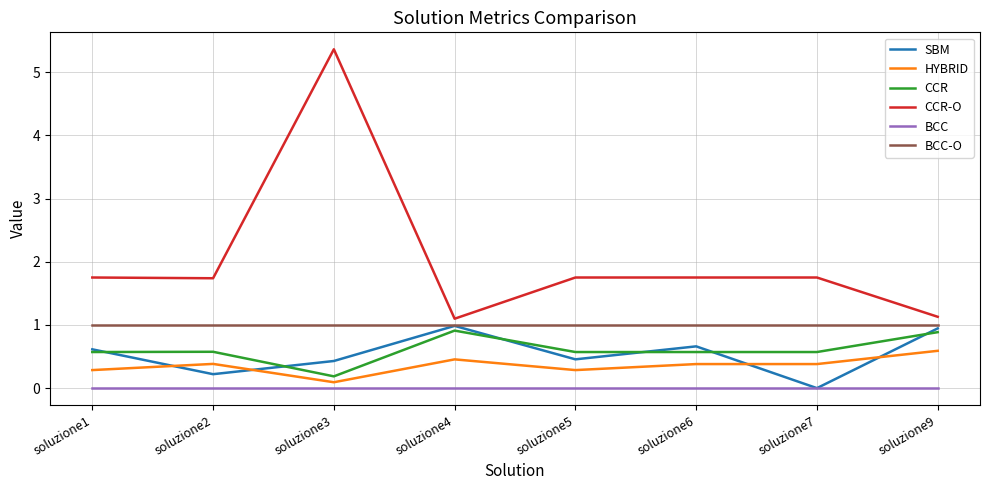

At how many categories does at least one series exceed 4?

1